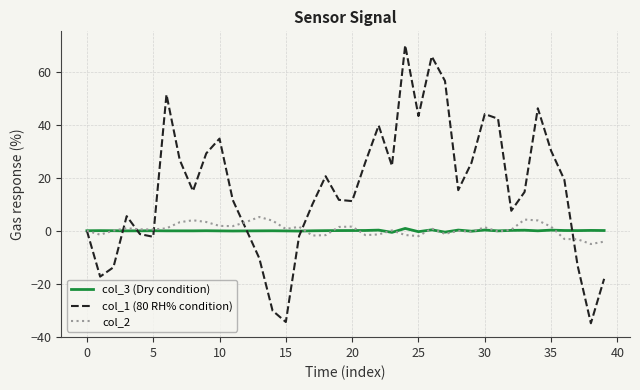

What are all the series names shown in the legend?

col_3 (Dry condition), col_1 (80 RH% condition), col_2